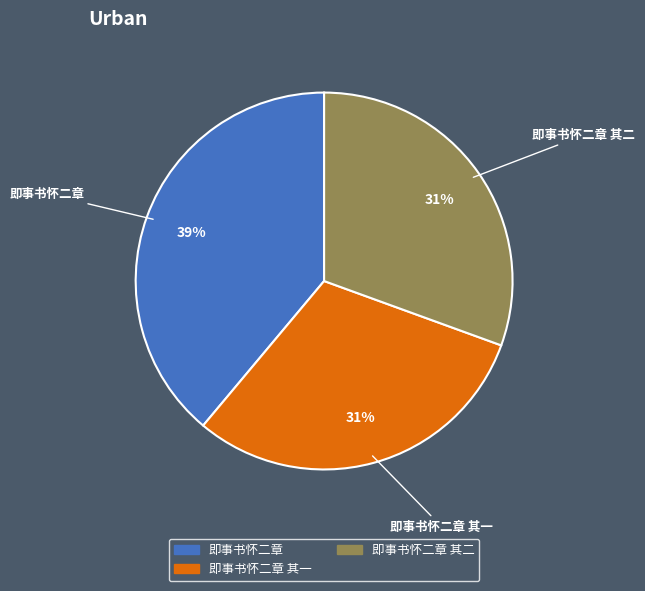

To the nearest percent, what is the average slice percentage?

33%